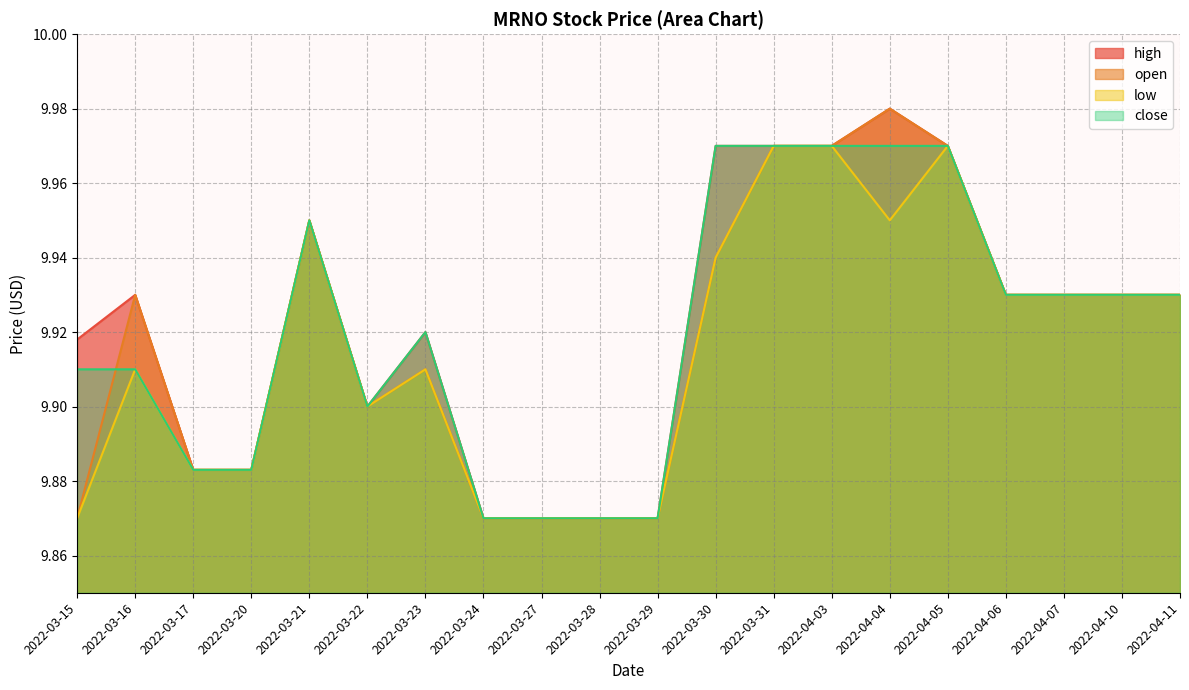

Where is close nearest to the value 9?

2022-03-24